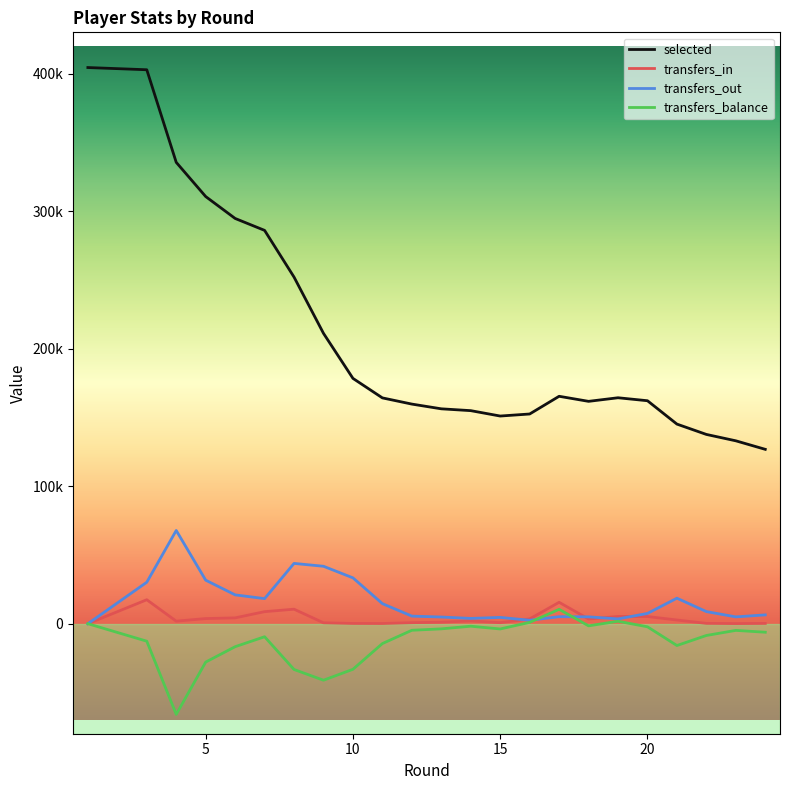

True or false: transfers_in and selected intersect in this chart.

False